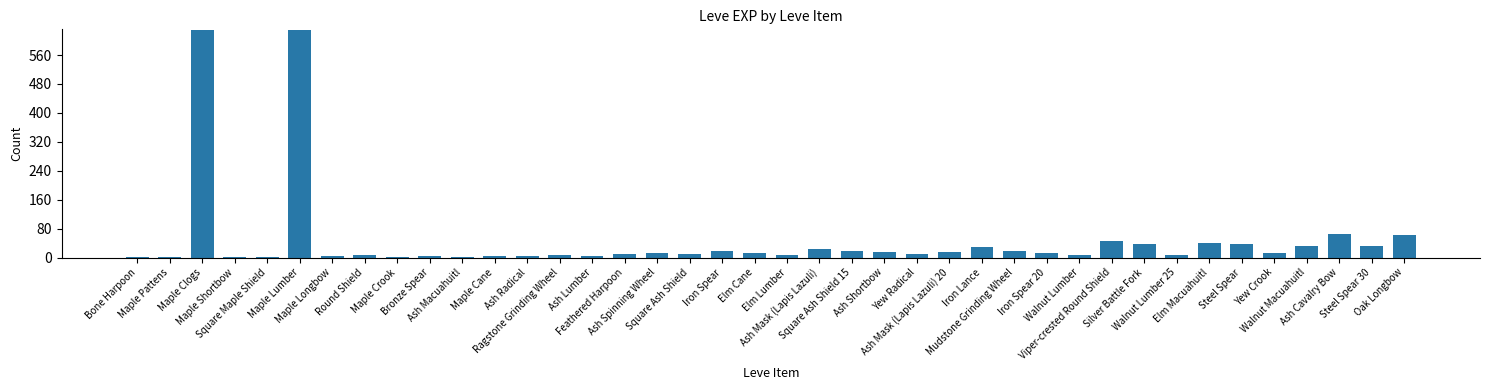

What is the maximum value shown in the chart?

630